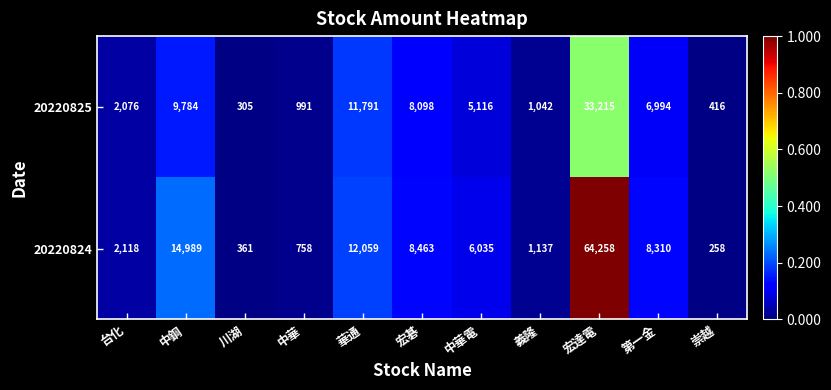

Which series has the largest range (max minus min)?

20220824